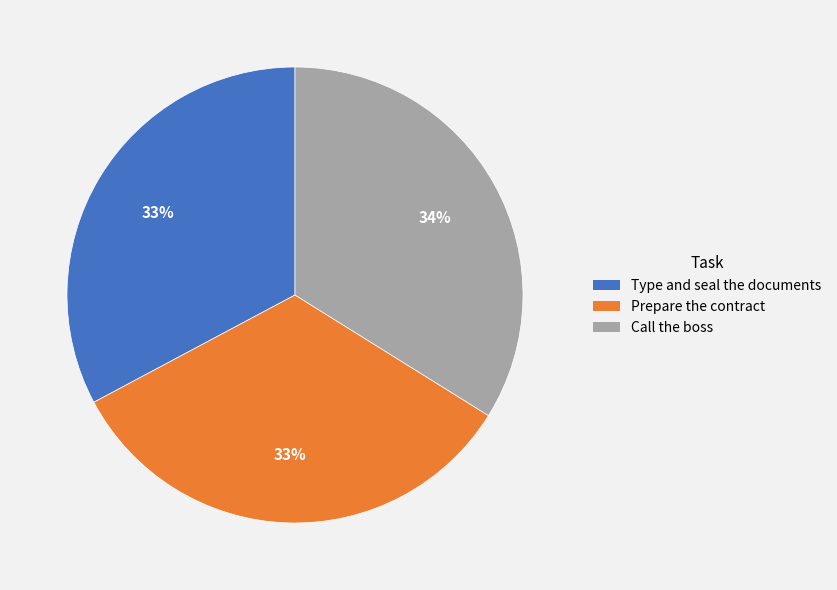

Does Type and seal the documents account for over 50% of the chart?

No